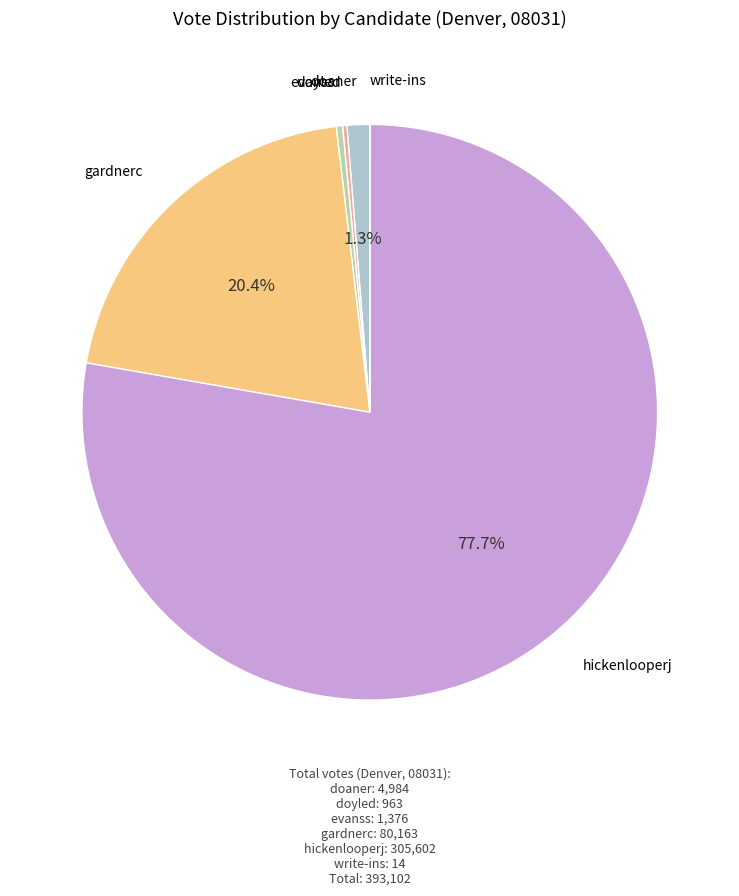

Which slice is the largest?

hickenlooperj